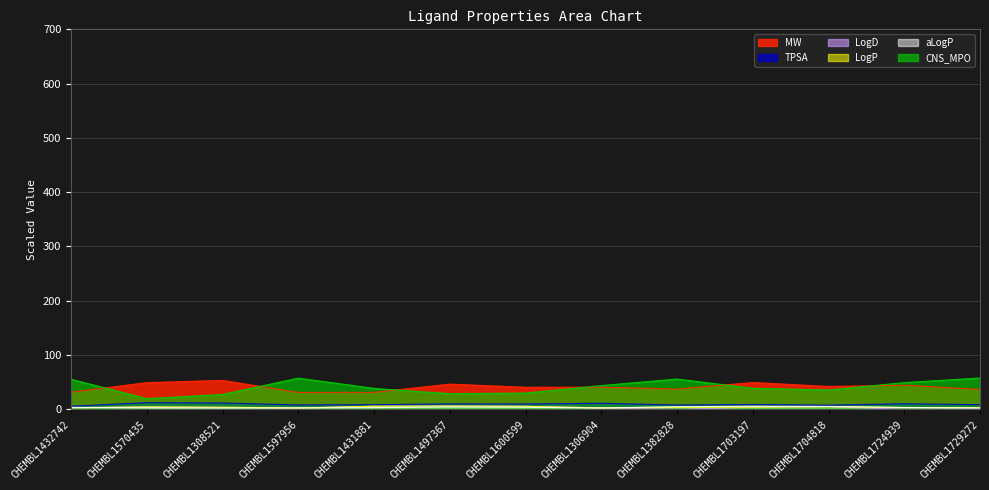

What is the minimum value shown in the chart?

-0.3